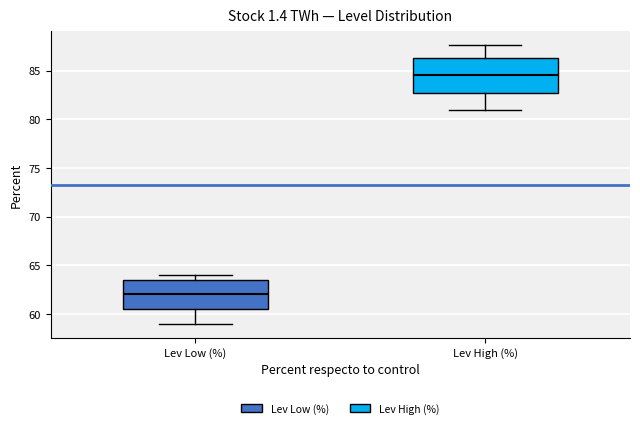

Which box is the tallest, from its lower edge to its upper edge?

Lev High (%)